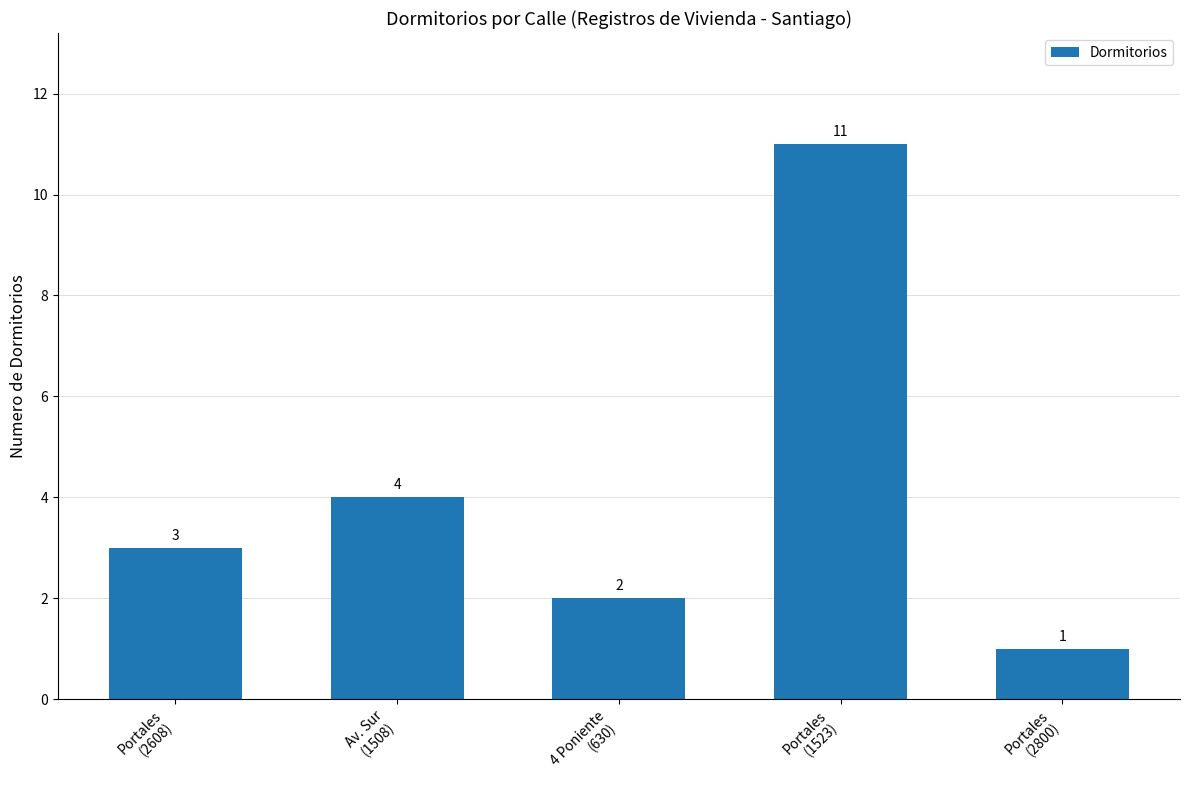

Reading left to right, transcribe all the data shown in this chart.

3	4	2	11	1